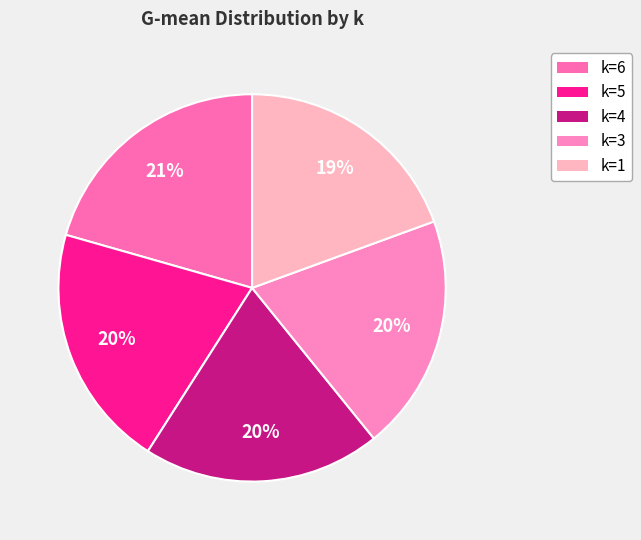

What is the smallest slice in the pie chart?

k=1